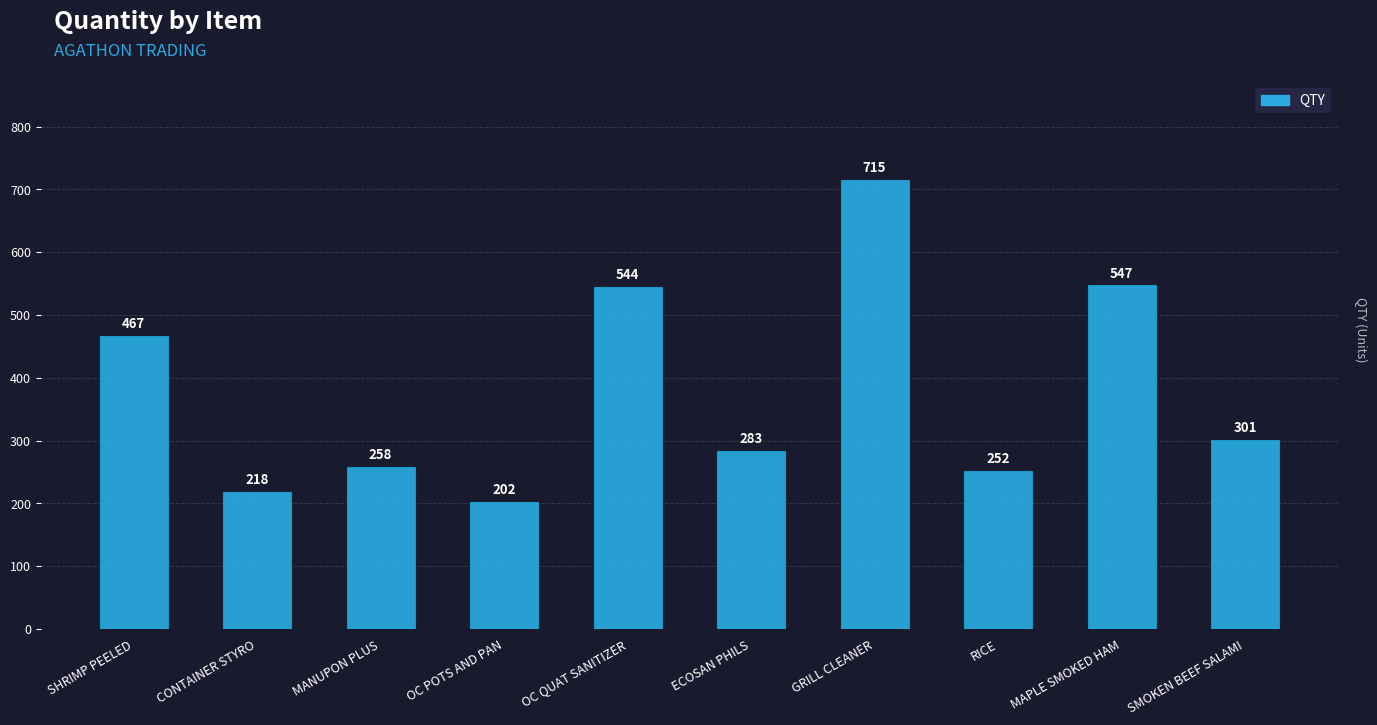

Which category has the highest value across all series?

GRILL CLEANER